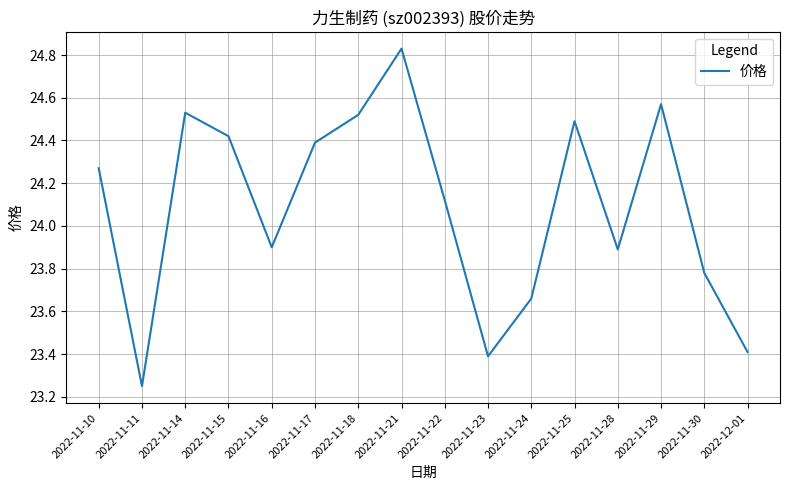

True or false: the data shows 31.9 at 2022-11-24.

False